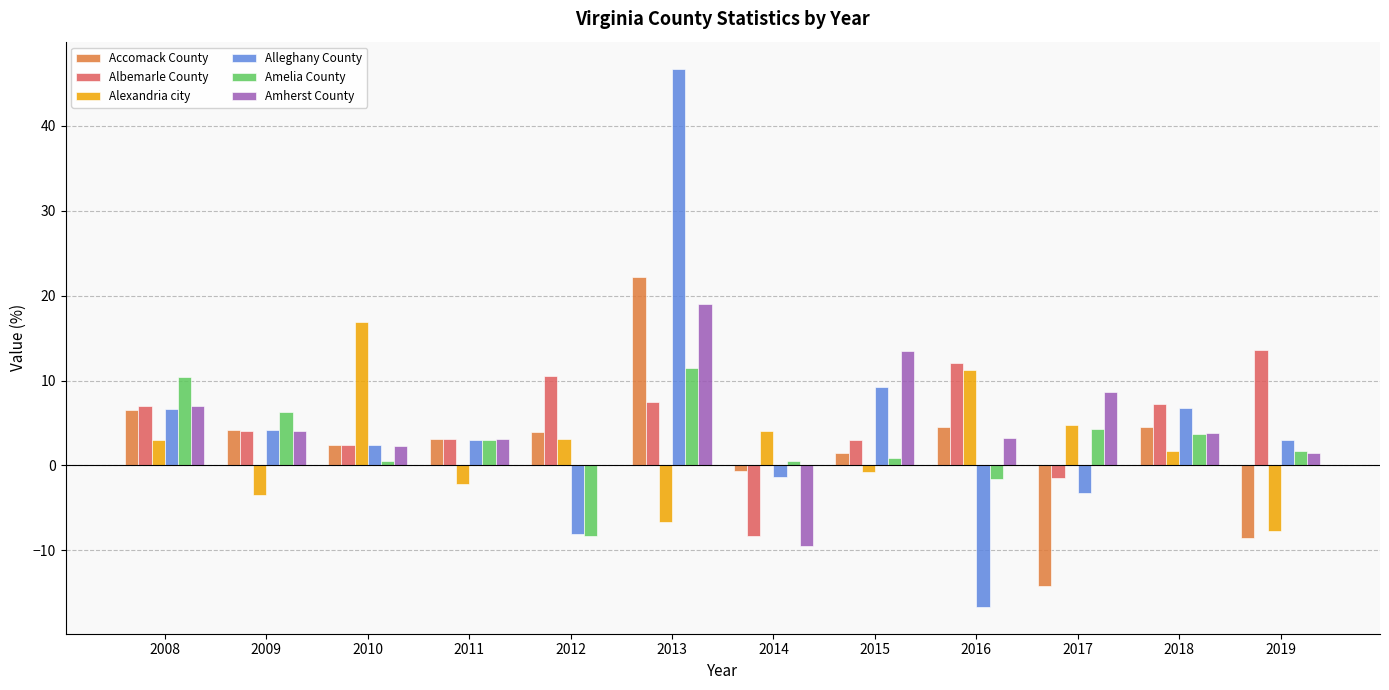

What is the total value across all series at 2009?

19.3